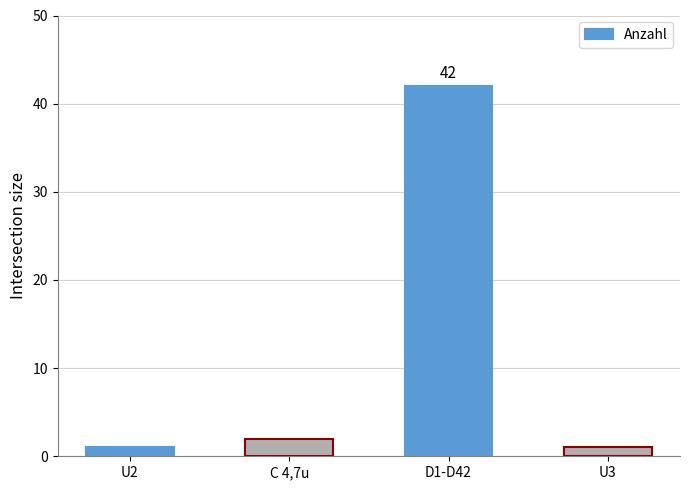

What is the maximum value shown in the chart?

42